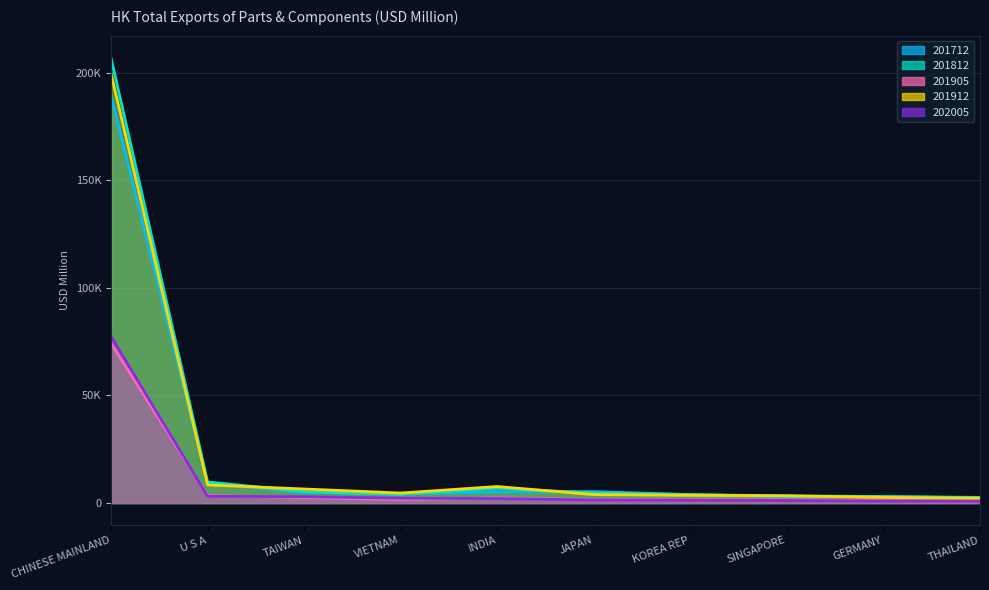

In 201912, how many points are lower than both neighbors (excluding endpoints)?

1